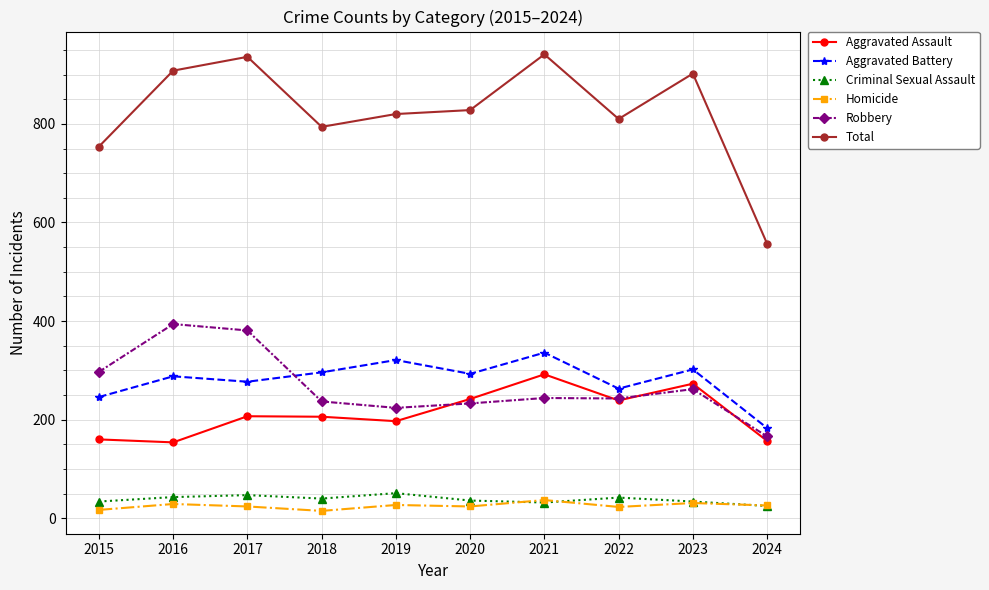

What is the value of the Total point at the 2nd from the left?

908